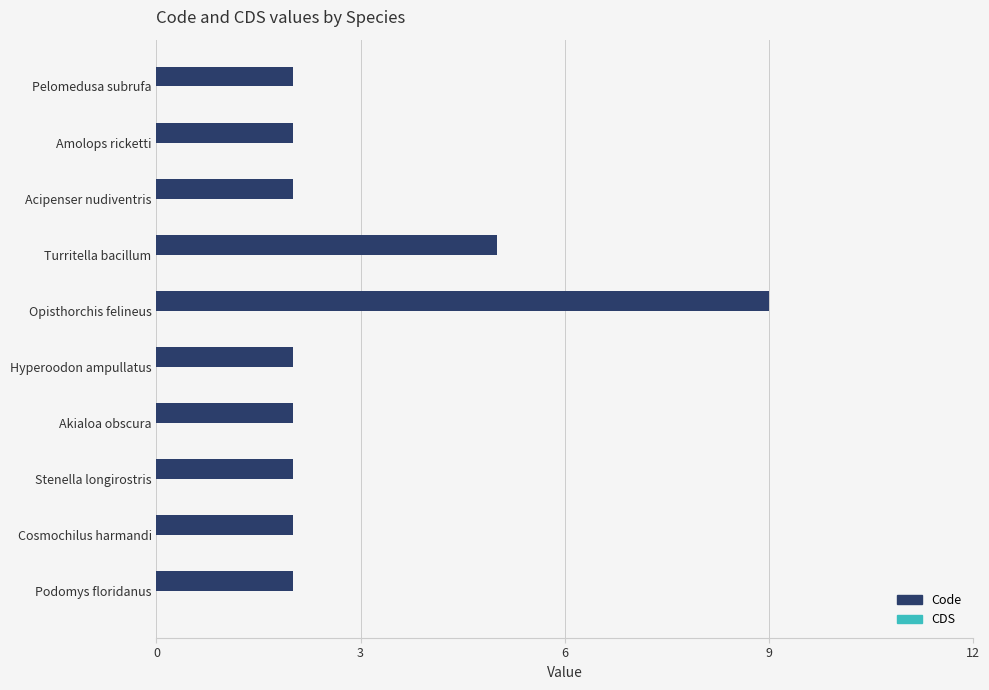

What is the difference between the maximum and minimum values?

7